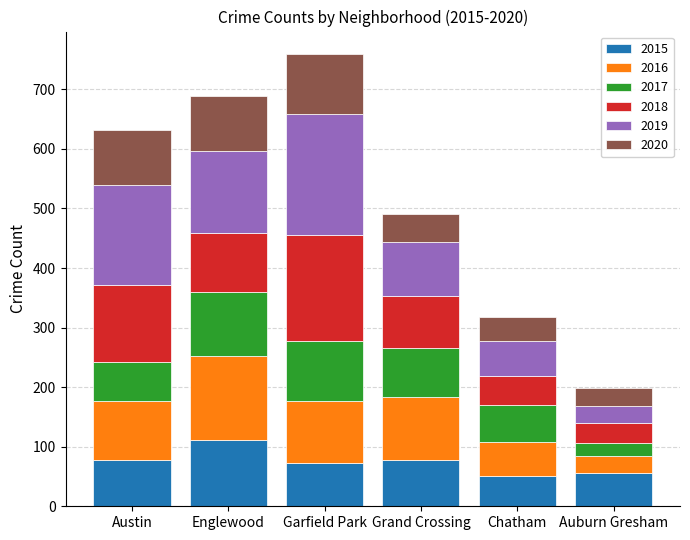

How many categories are shown in the chart?

6